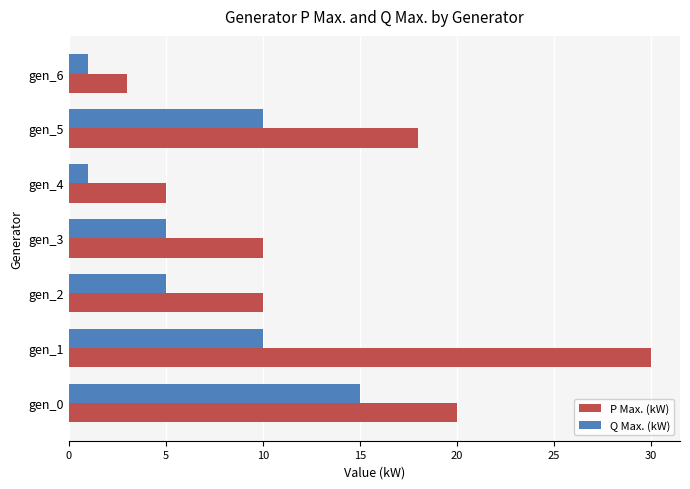

At which label does P Max. (kW) reach its peak?

gen_1